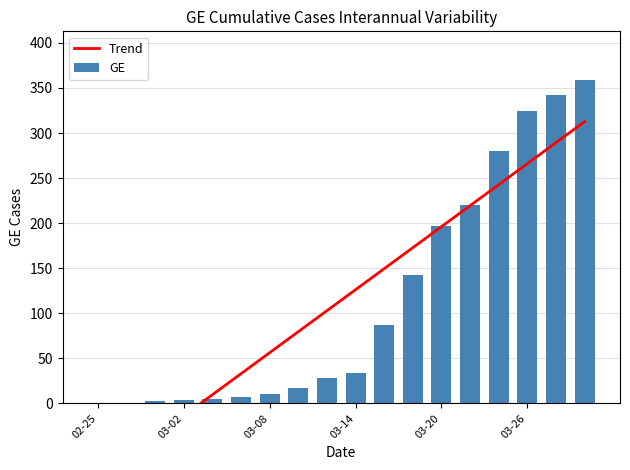

True or false: GE has a value of 325 at 03-26.

True